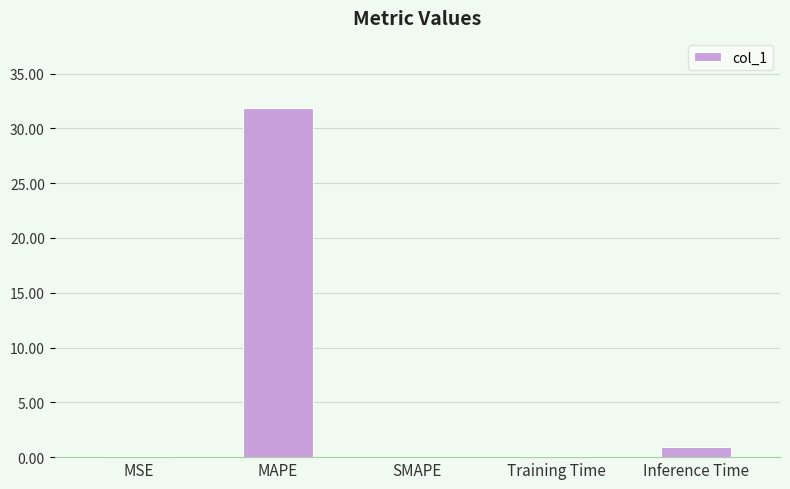

Is it true that the value at MAPE is 31.9?

True